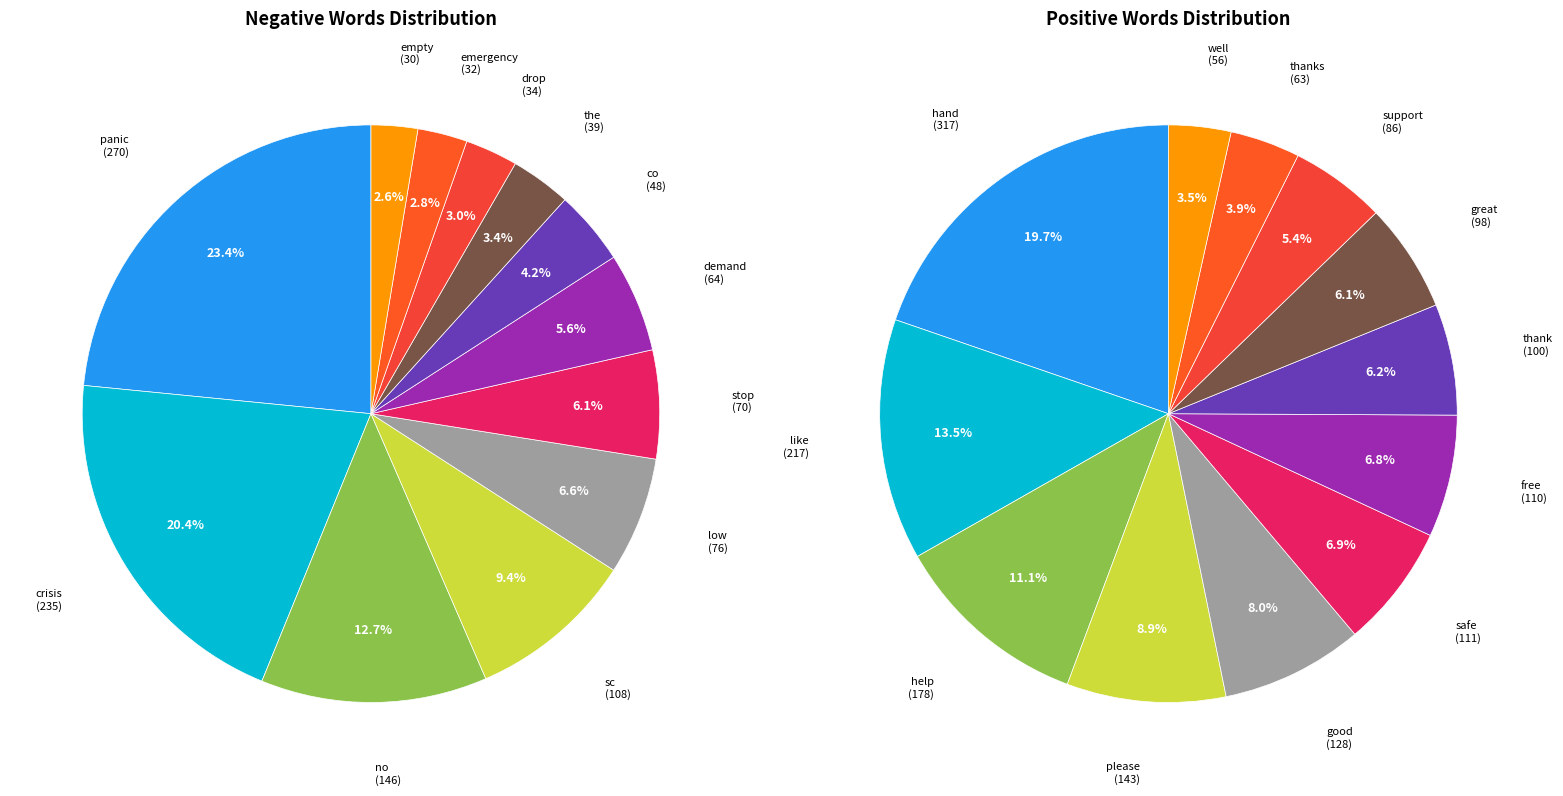

Count the number of slices in the pie.

12